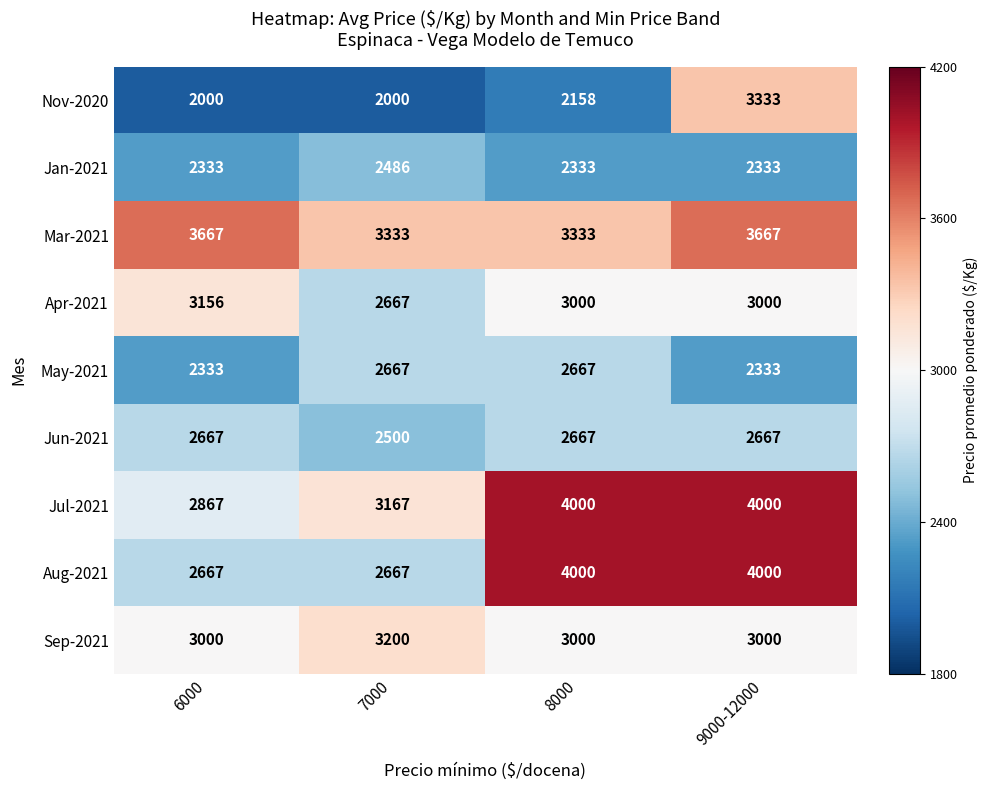

What is the spread (max minus min) of values at 8000?

1842